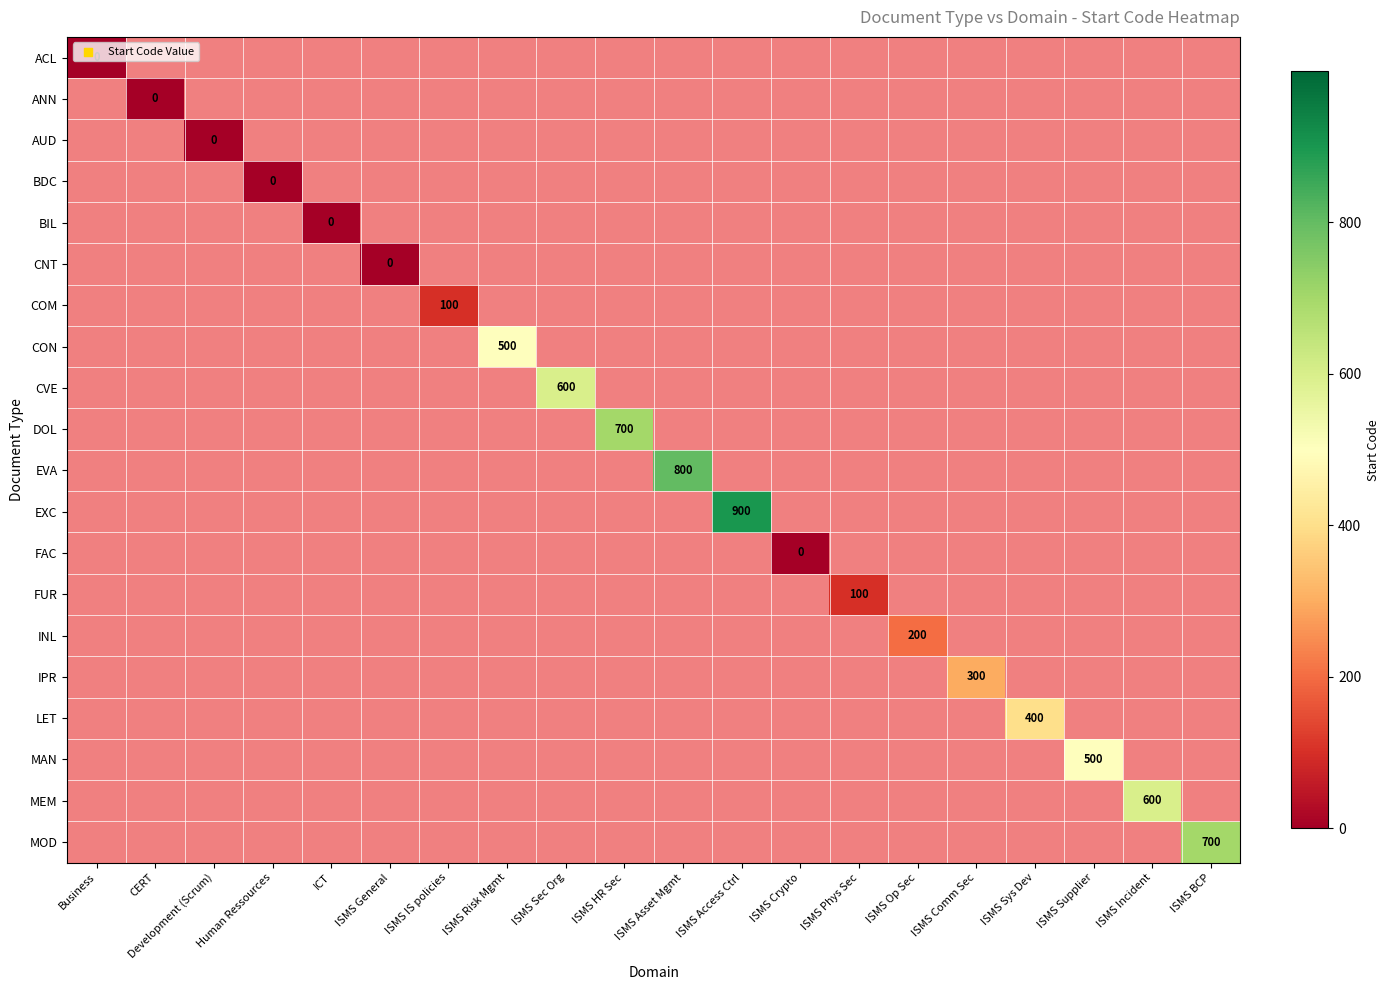

Which series has the largest total across all categories?

EXC